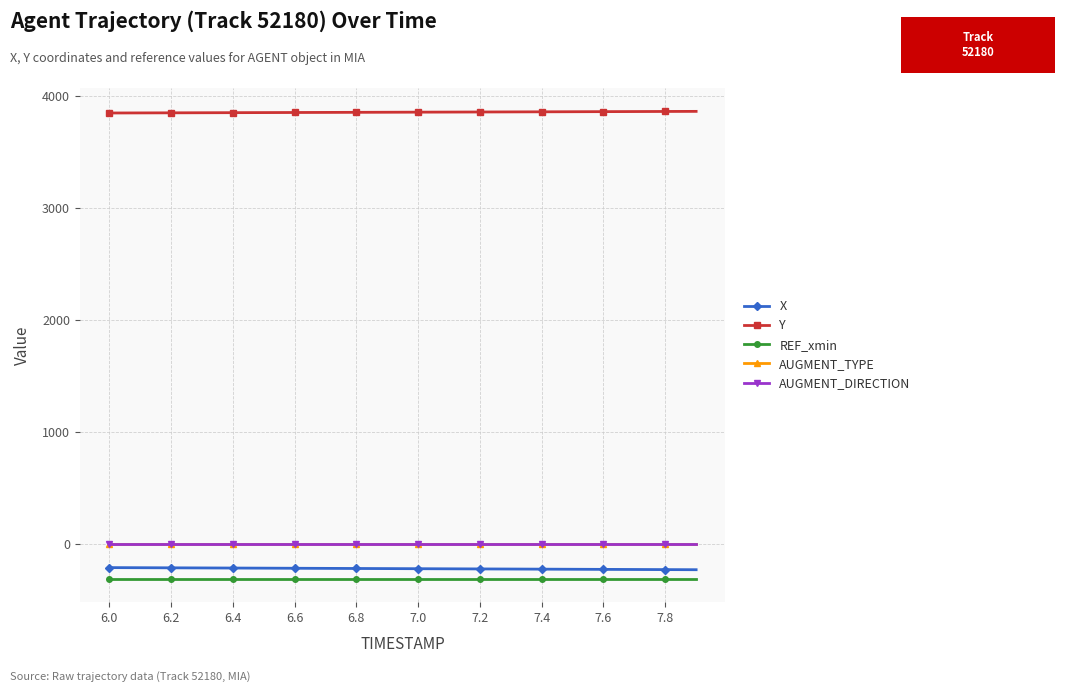

What is the value of the REF_xmin point at the 17th from the left?

-311.8